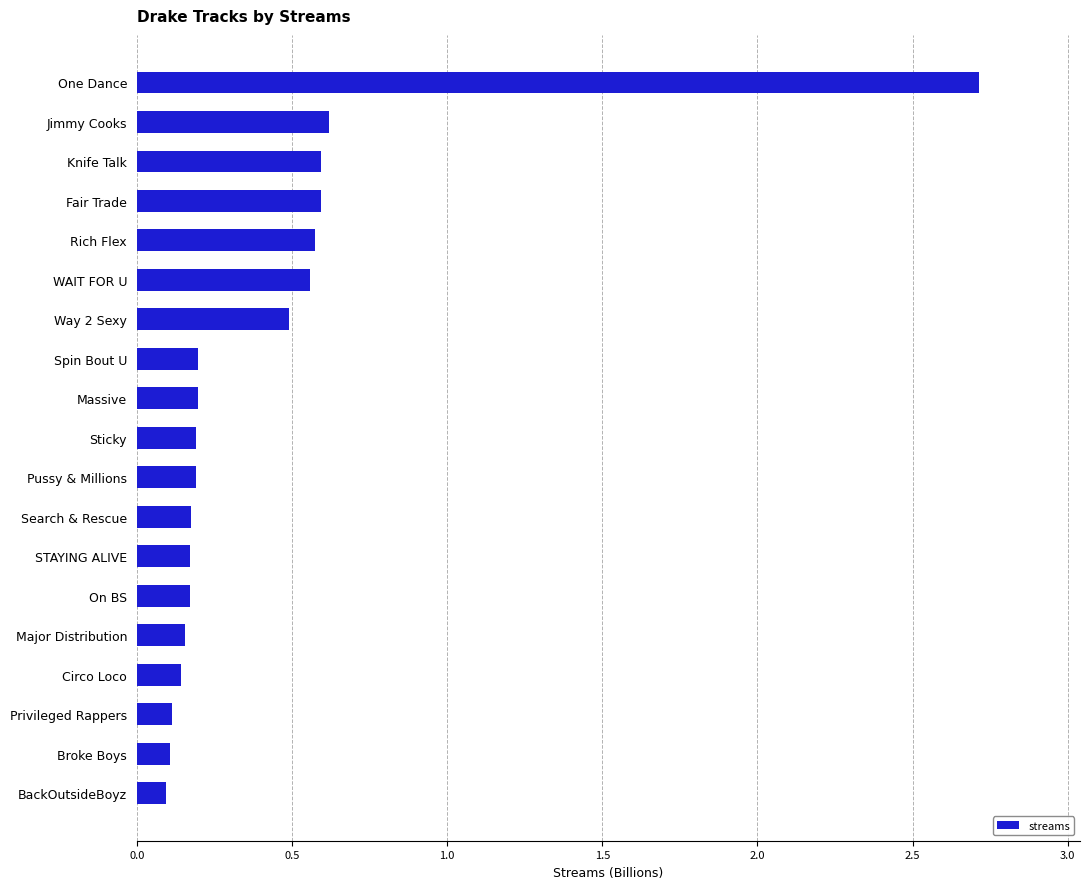

The value at Broke Boys is 0.2. True or false?

False